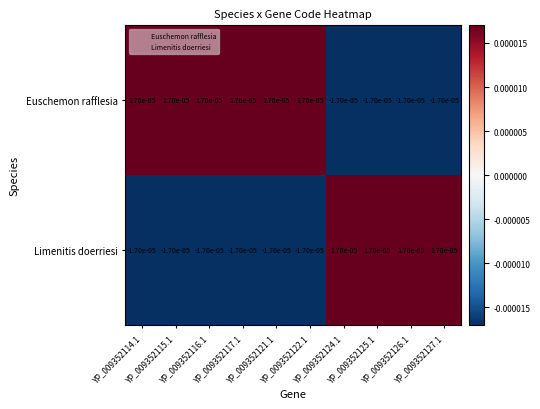

Rank the series by their average value, from highest to lowest.

Euschemon rafflesia, Limenitis doerriesi